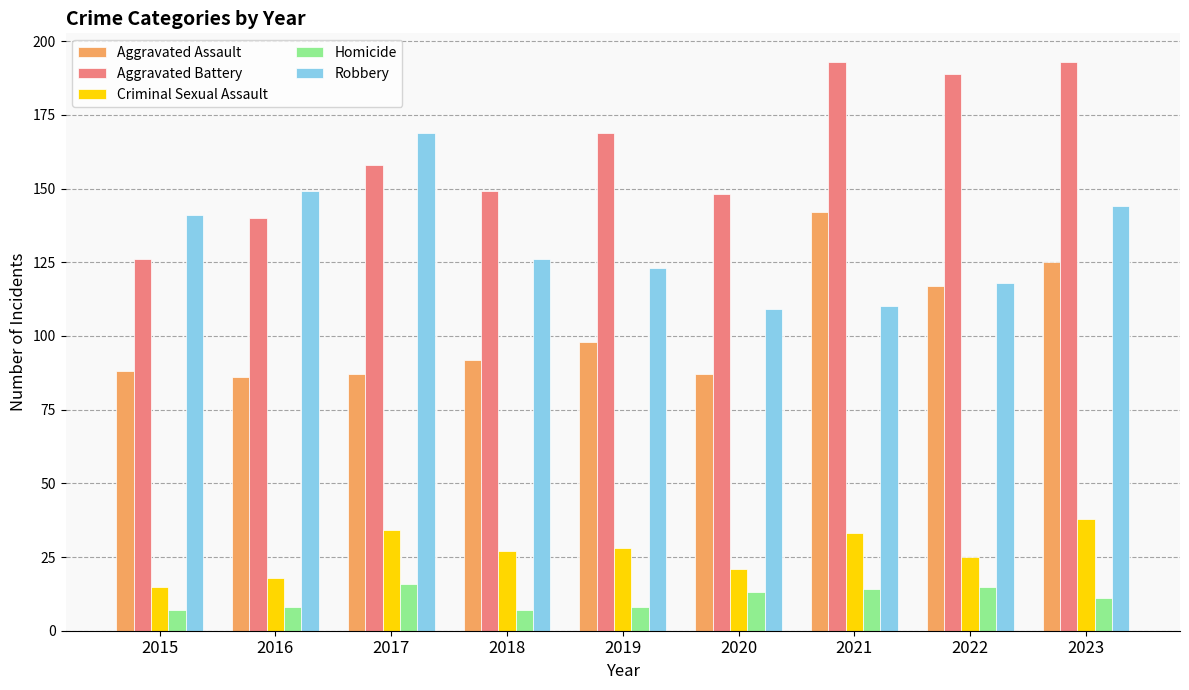

Is it true that Aggravated Assault equals 98 at 2019?

True